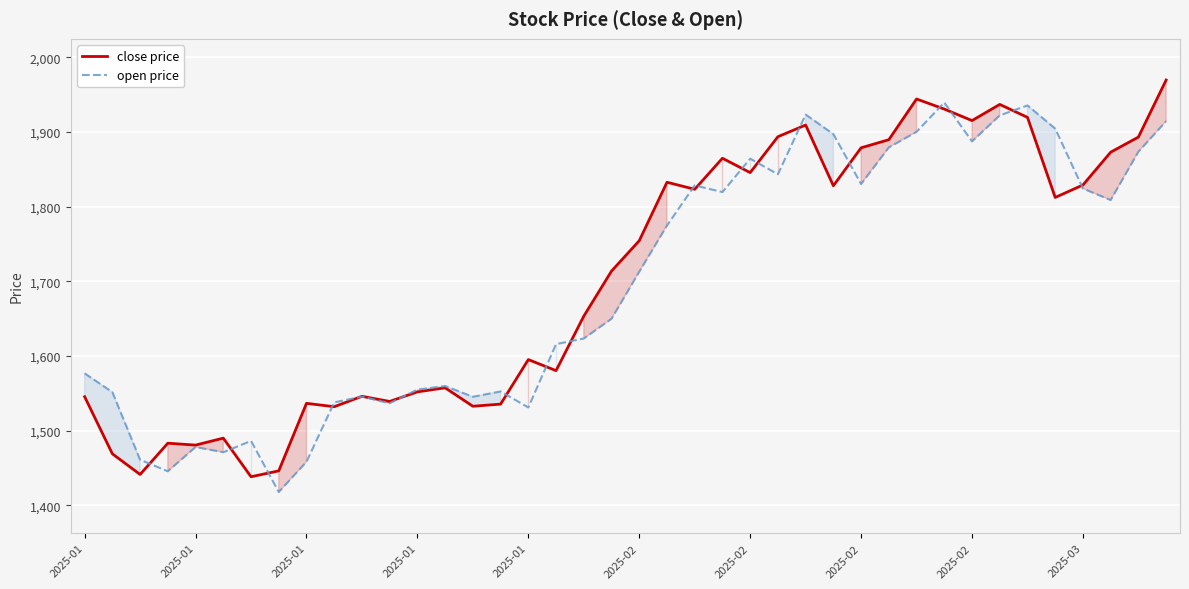

True or false: close price has a value of 1469.1 at 2025-01.

True